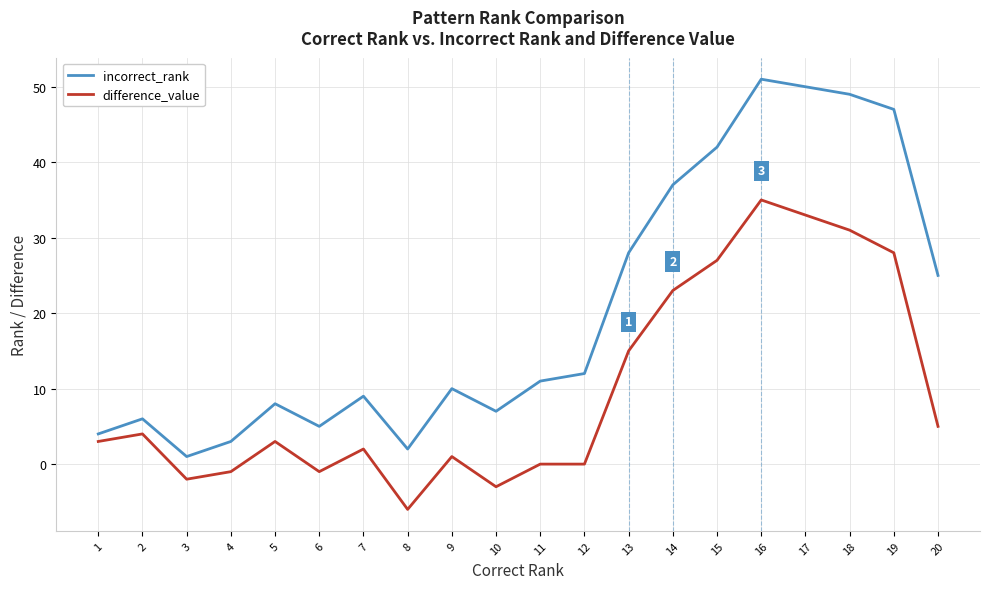

Which series has the largest total across all categories?

incorrect_rank